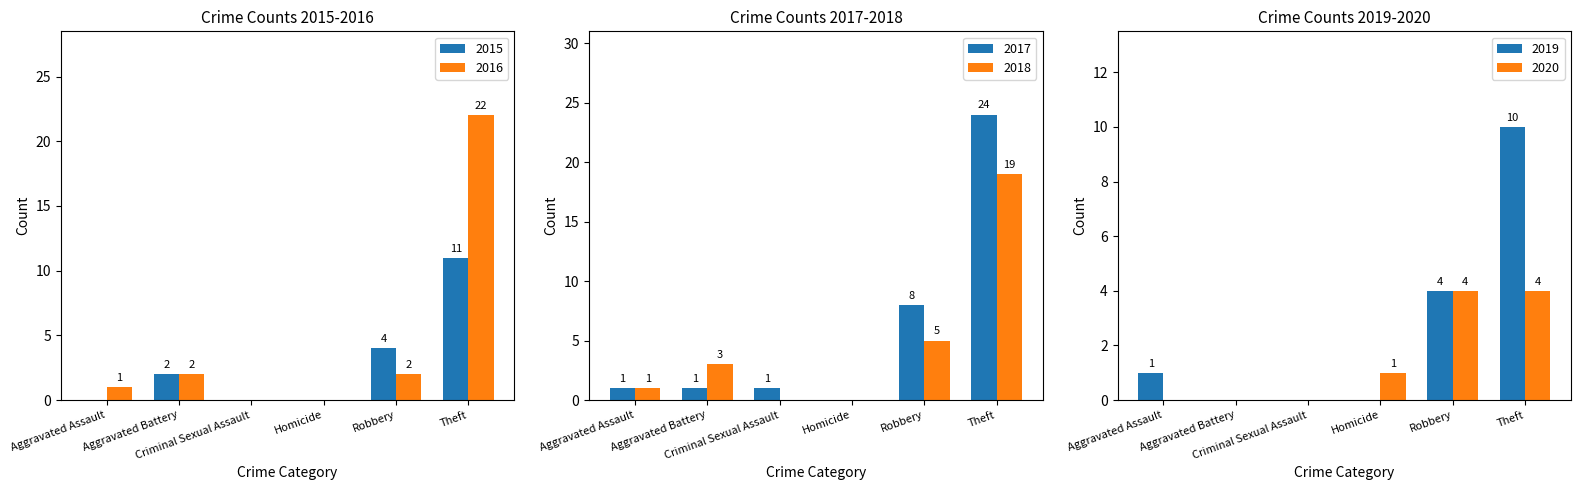

What is the sum of all 2015 values?

17